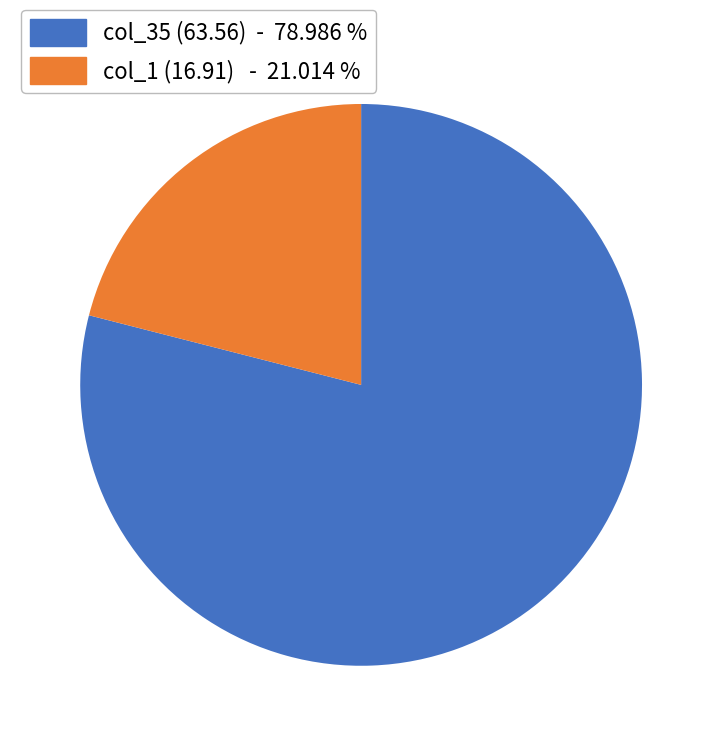

How many segments does this pie chart have?

2